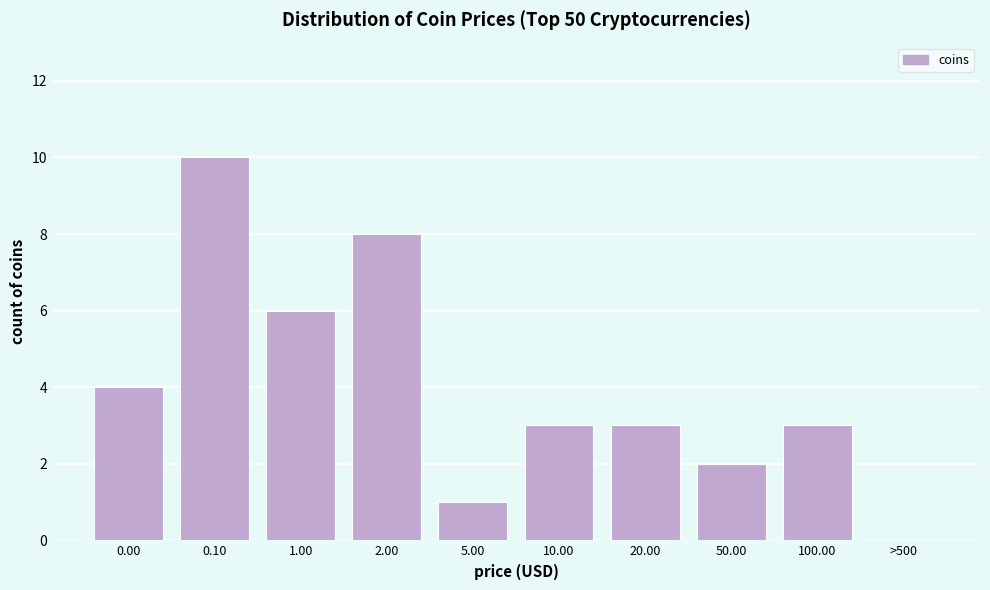

Reading left to right, transcribe all the data shown in this chart.

0.00=4	0.10=10	1.00=6	2.00=8	5.00=1	10.00=3	20.00=3	50.00=2	100.00=3	>500=0